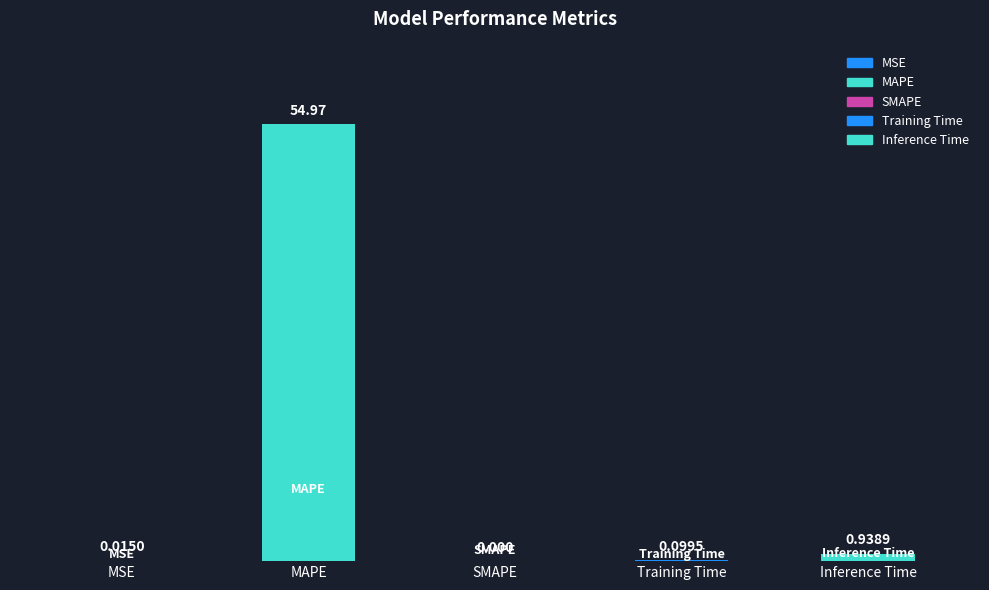

What is the change in value from SMAPE to Inference Time?

+0.9